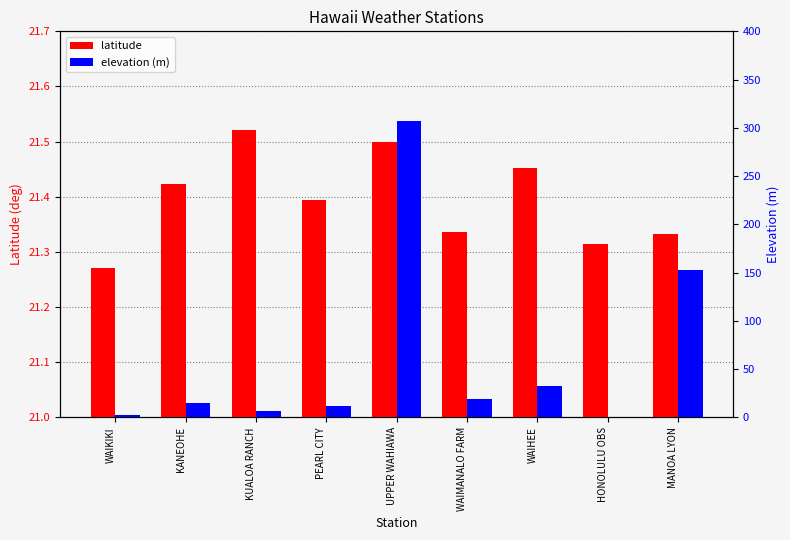

Read the elevation value at PEARL CITY.

11.9